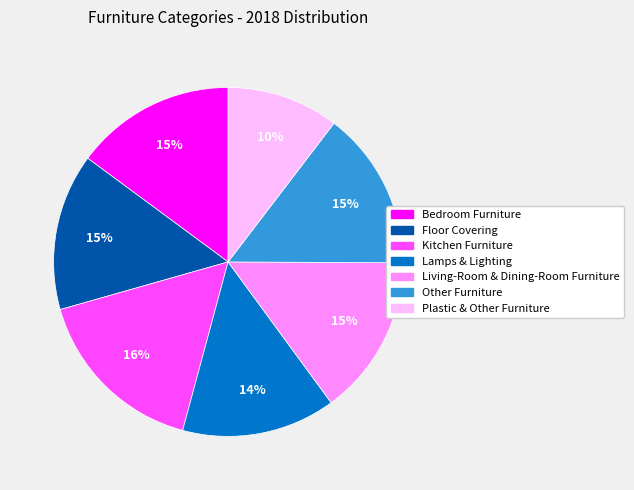

Is it true that Other Furniture is 5% of the pie?

False